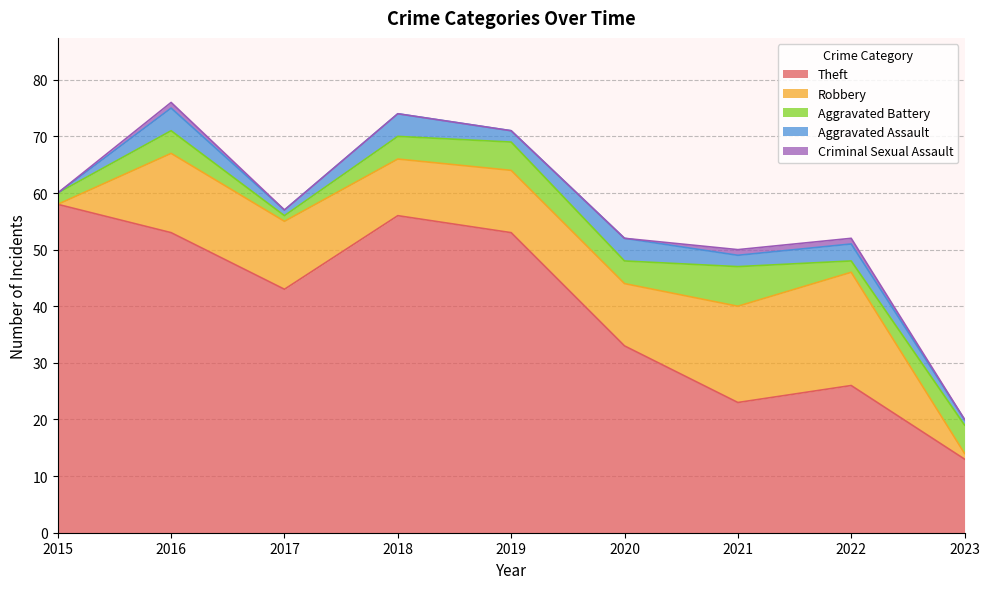

The Theft series shows 14 at 2021. True or false?

False